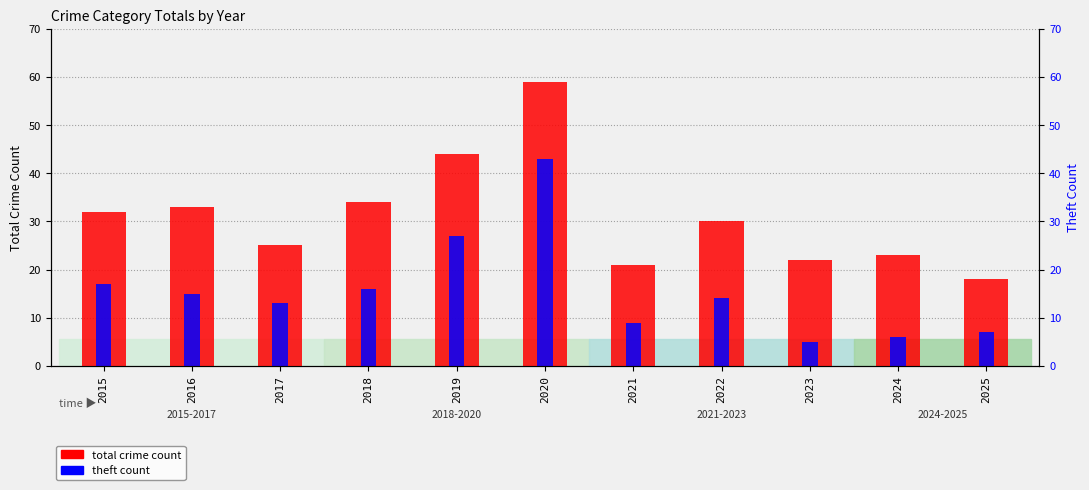

What is the difference between the highest and lowest values at 2015?

15